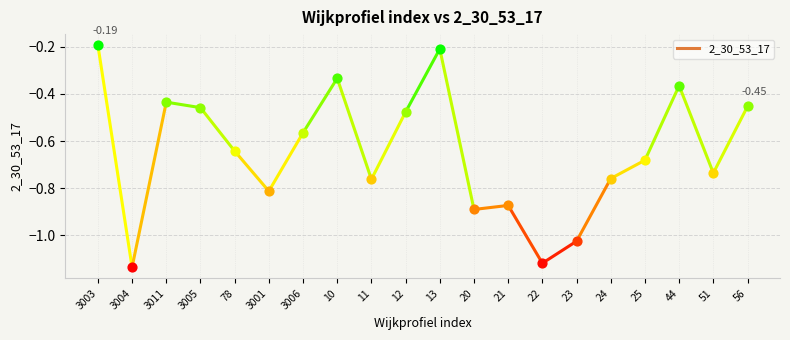

What is the change in value from 25 to 44?

+0.3